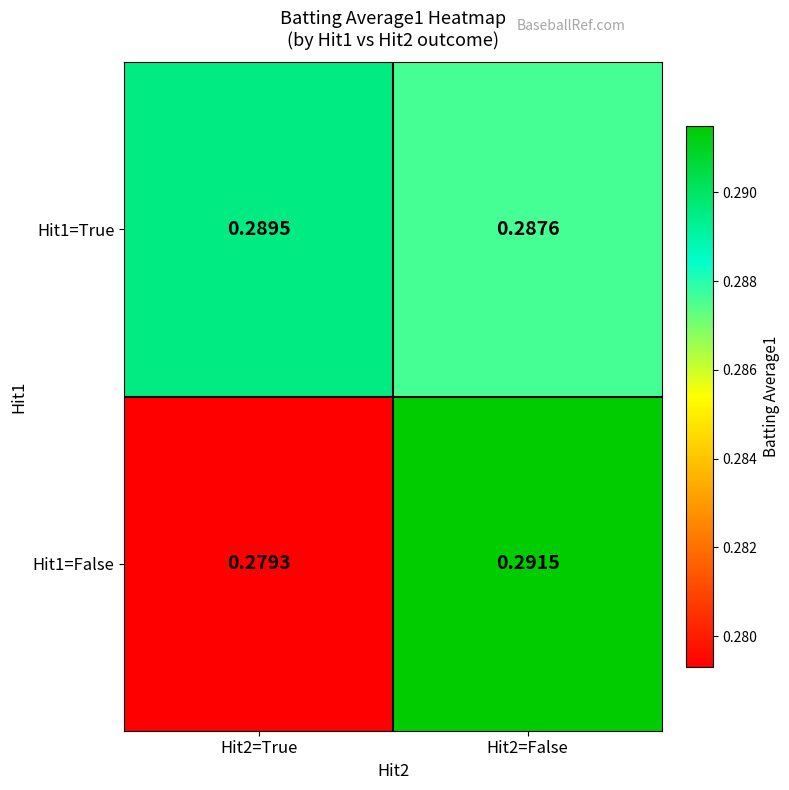

Is the value of Hit1=True at Hit2=True greater than the value of Hit1=False at Hit2=True?

Yes